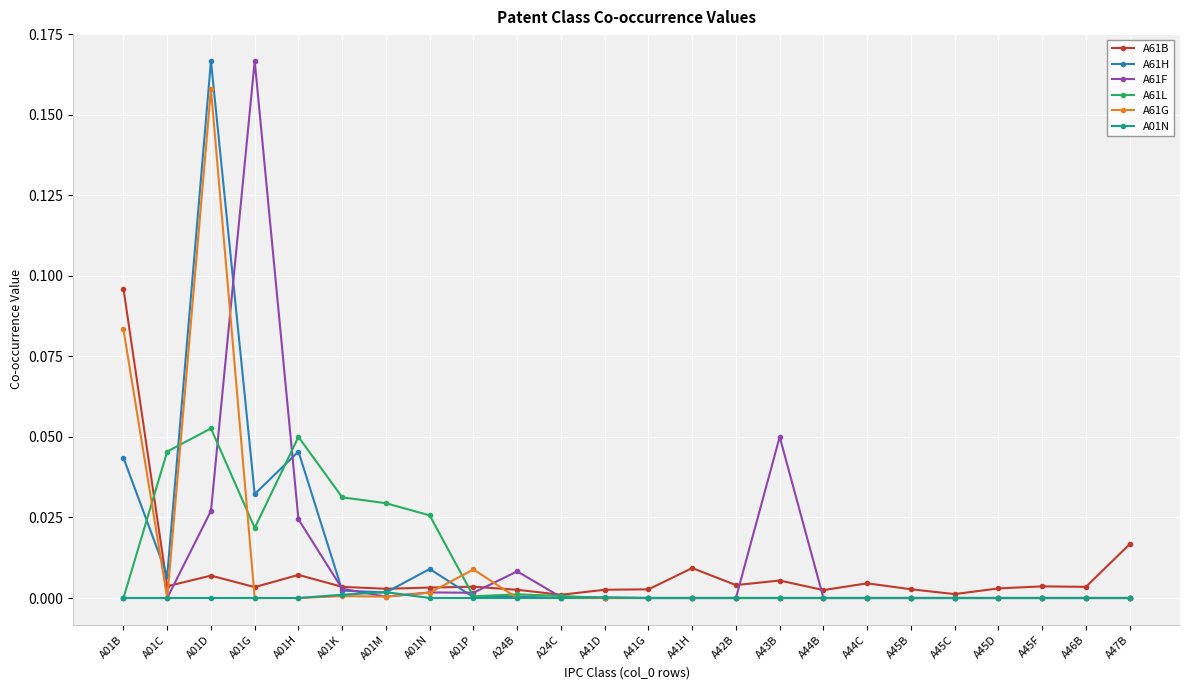

What is the sum of all A61H values?

0.3